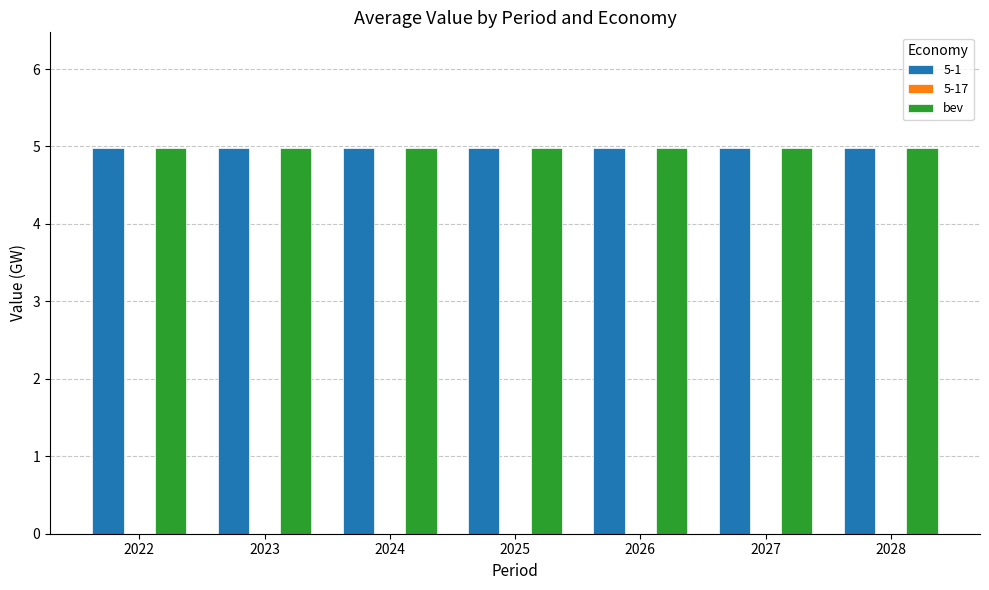

What is the value of the 5-1 bar at the 4th from the left?

5.0